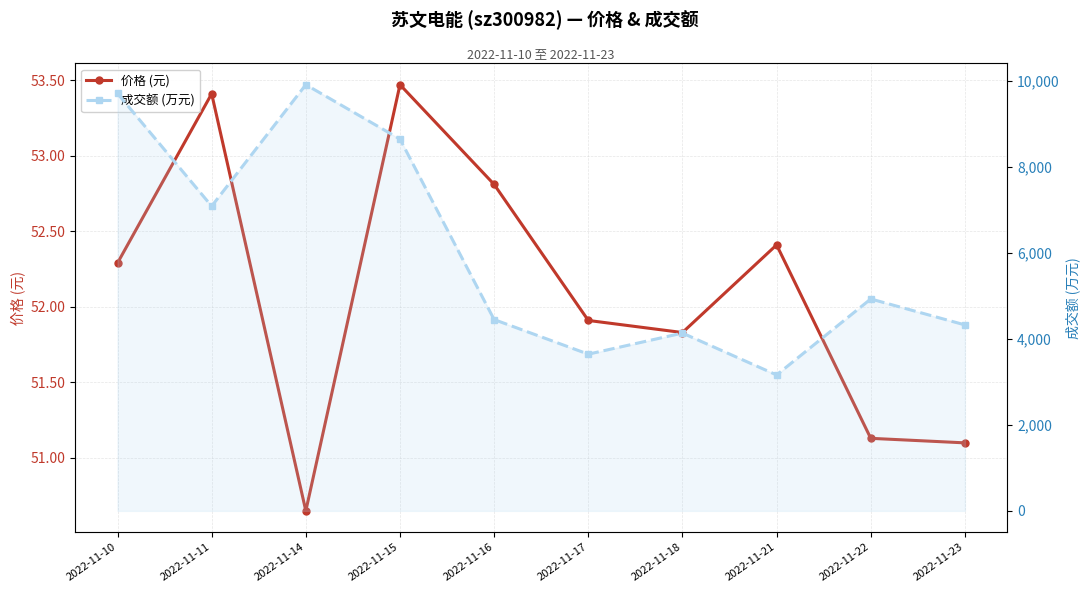

True or false: 价格 (元) and 成交额 (万元) cross at least once.

False